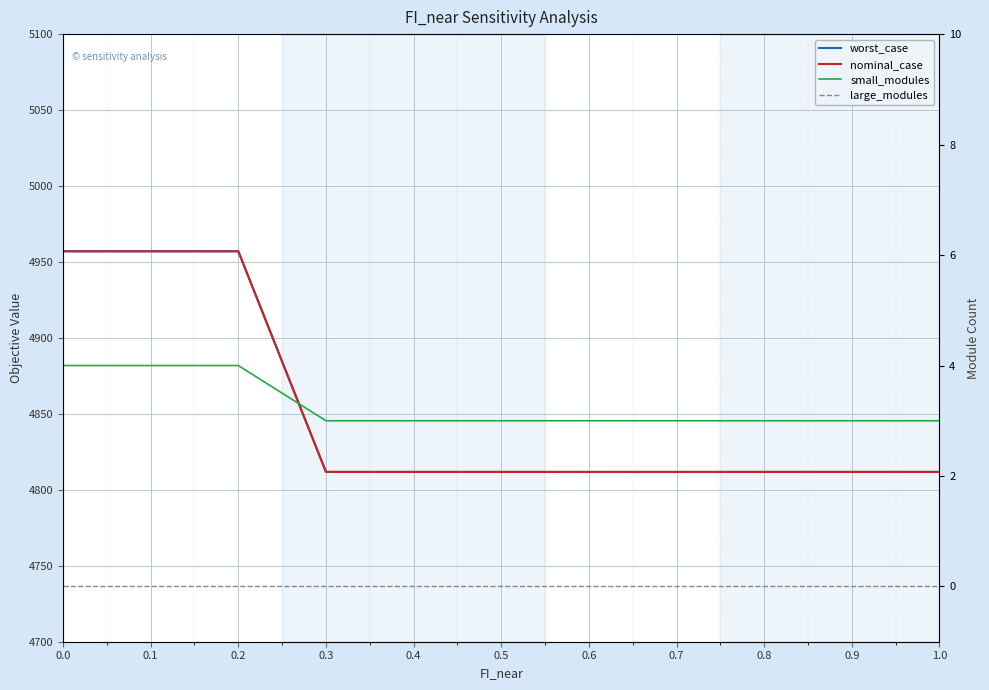

Reading left to right, transcribe all the data shown in this chart.

worst_case: 4957.0	4957.0	4957.0	4811.8	4811.8	4811.8	4811.8	4811.8	4811.8	4811.8	4811.8
nominal_case: 4957.0	4957.0	4957.0	4811.8	4811.8	4811.8	4811.8	4811.8	4811.8	4811.8	4811.8
small_modules: 4.0	4.0	4.0	3.0	3.0	3.0	3.0	3.0	3.0	3.0	3.0
large_modules: 0.0	0.0	0.0	0.0	0.0	0.0	0.0	0.0	0.0	0.0	0.0